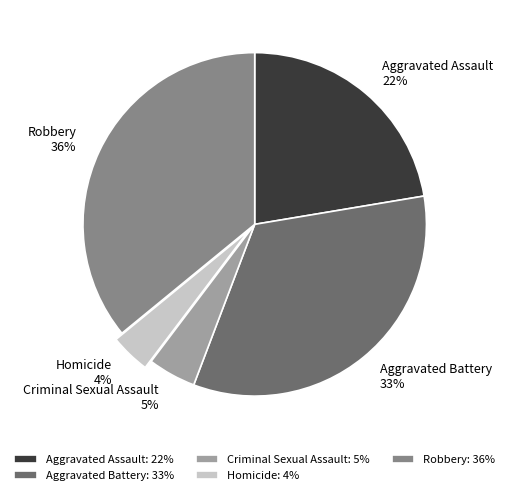

How many segments does this pie chart have?

5